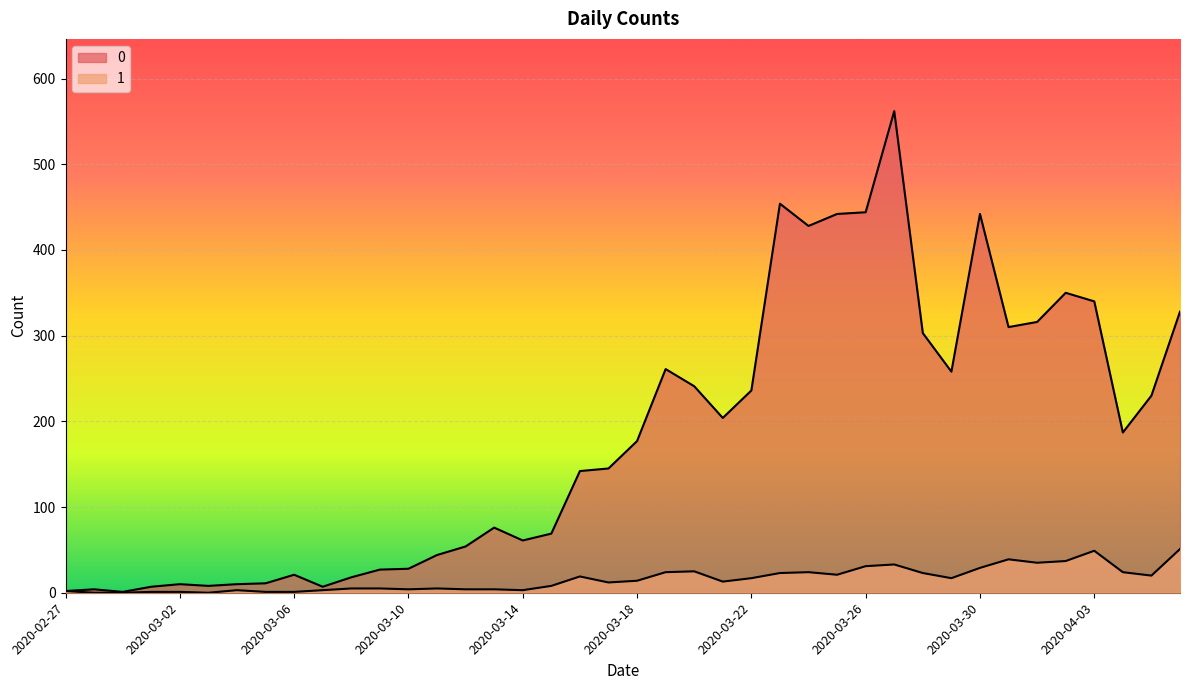

What is the label of the 40th point from the left?

2020-04-06